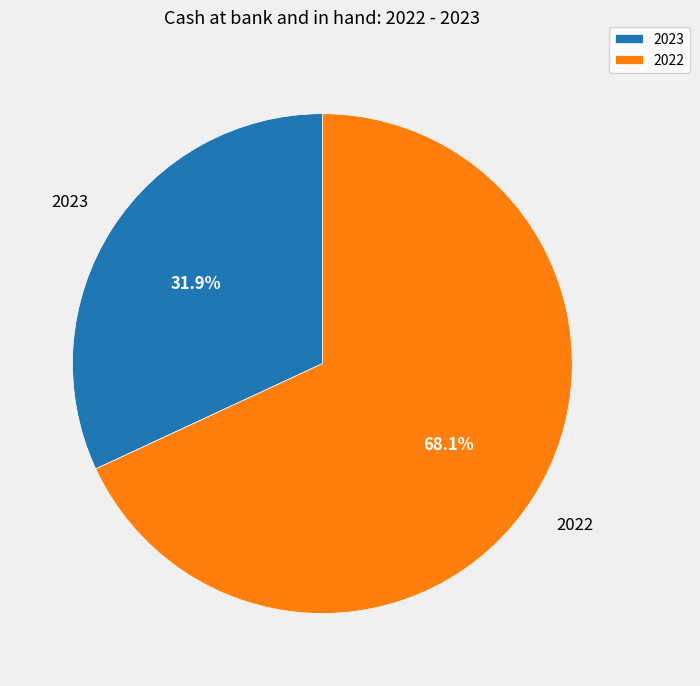

Which has a higher value, 2023 or 2022?

2022